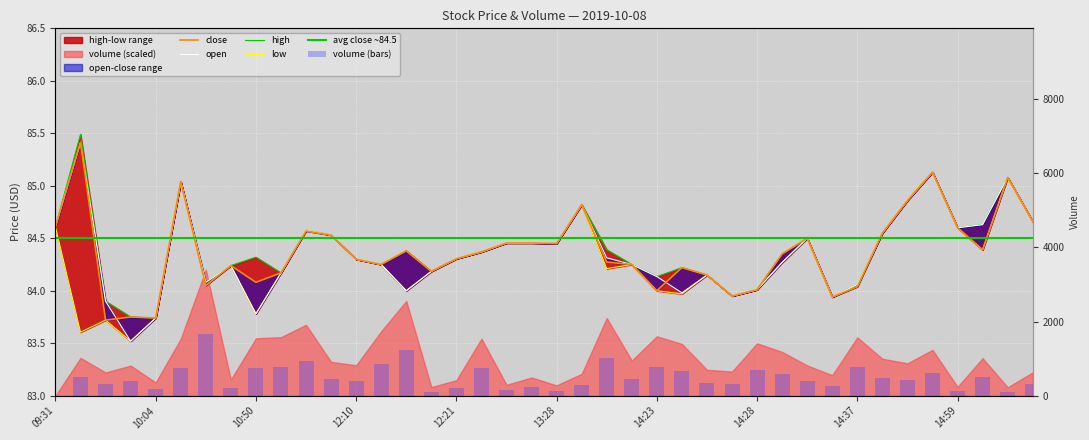

What value does the open series have at 13:58?

84.3